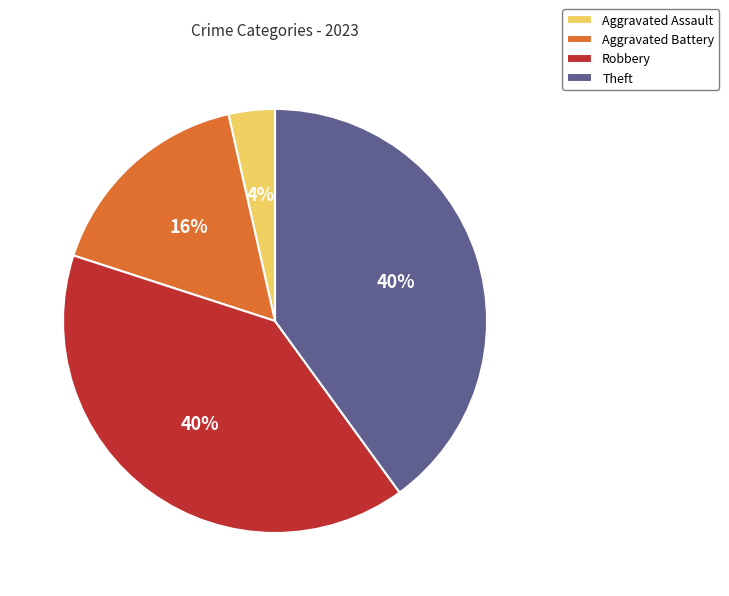

To the nearest percent, what portion does Robbery represent?

40%